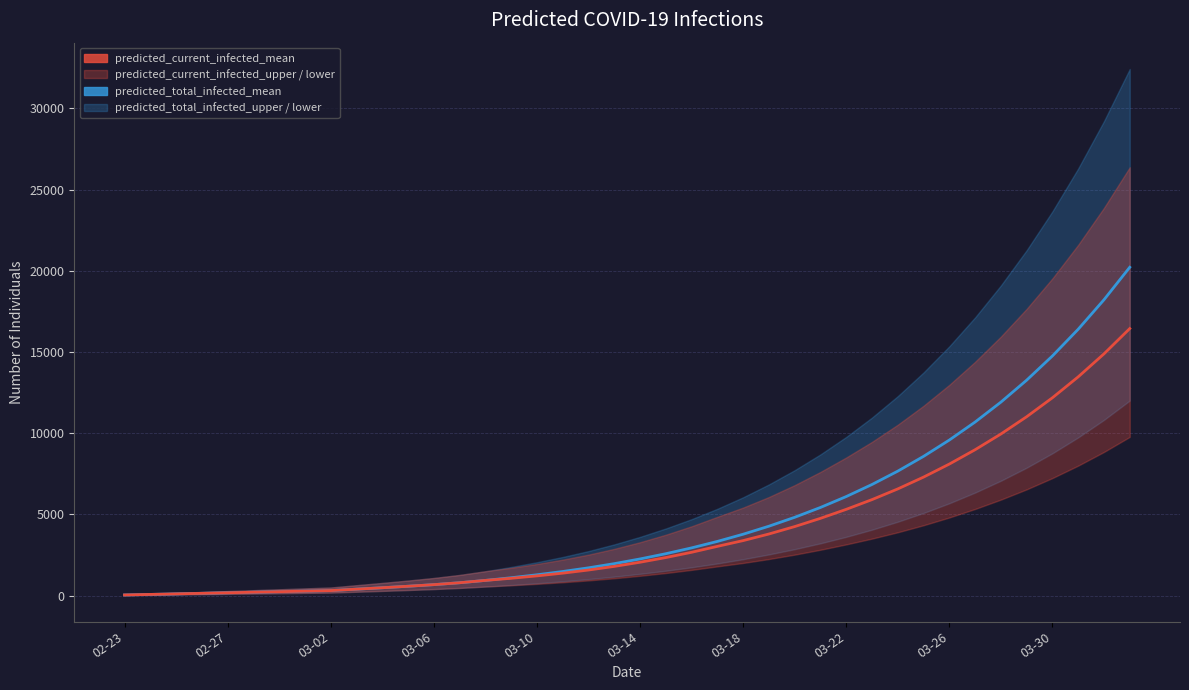

Reading left to right, list all the values displayed in this chart.

predicted_total_infected_mean: 34	68	101	135	169	203	237	270	304	392	479	571	670	787	931	1095	1277	1479	1705	1962	2252	2574	2933	3331	3774	4268	4816	5422	6094	6837	7659	8569	9574	10683	11908	13261	14753	16398	18213	20214
predicted_current_infected_mean: 34	68	101	135	169	203	237	270	304	392	479	571	670	787	931	1061	1209	1377	1570	1793	2049	2338	2662	3027	3382	3788	4245	4752	5306	5906	6564	7292	8095	8978	9946	11009	12178	13466	14882	16439